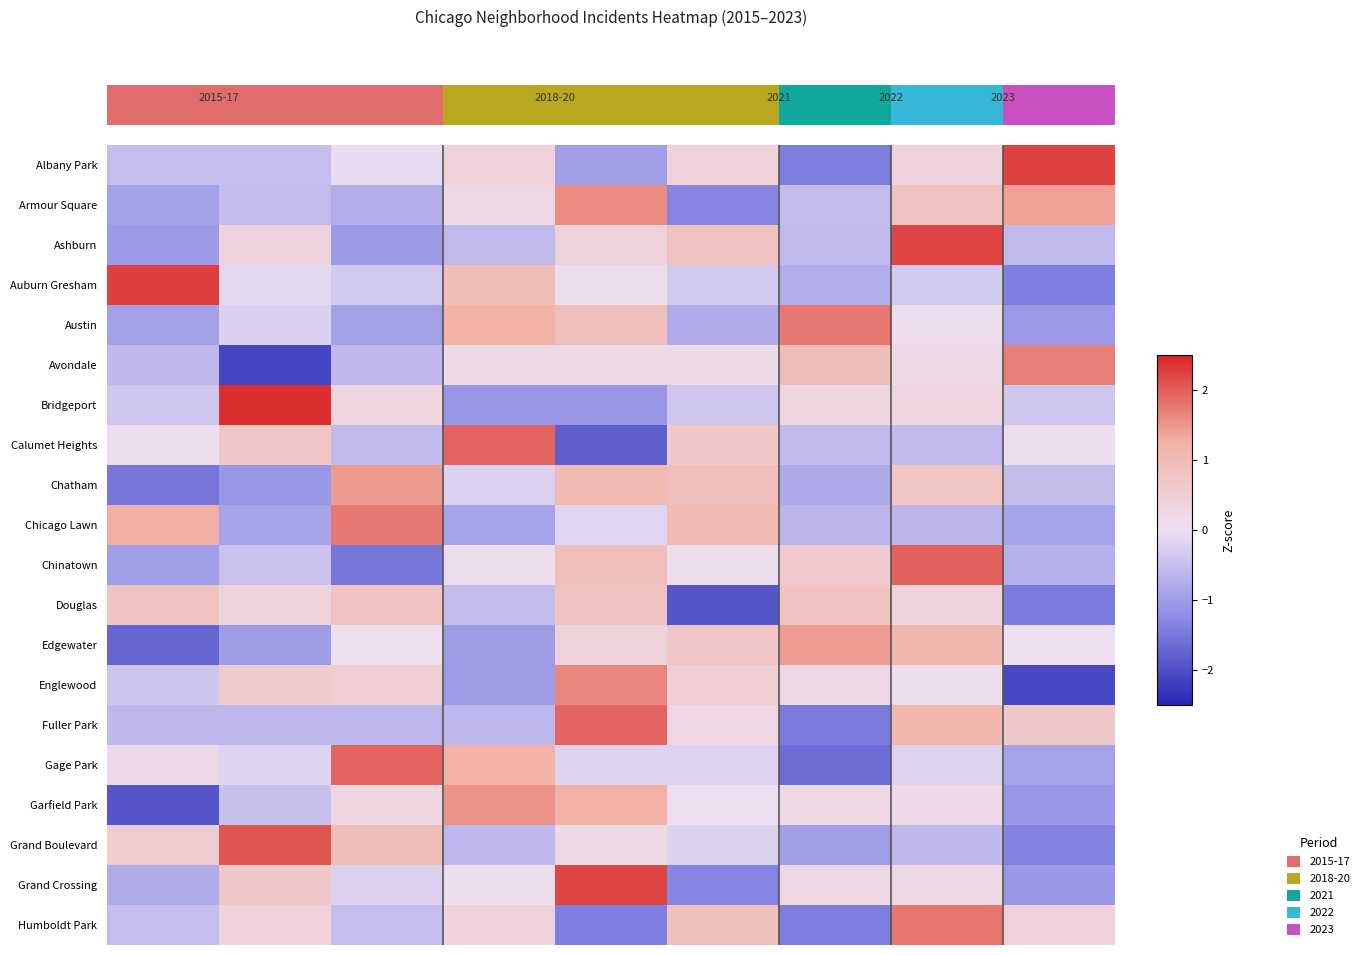

At which category is the sum across all series the highest?

7